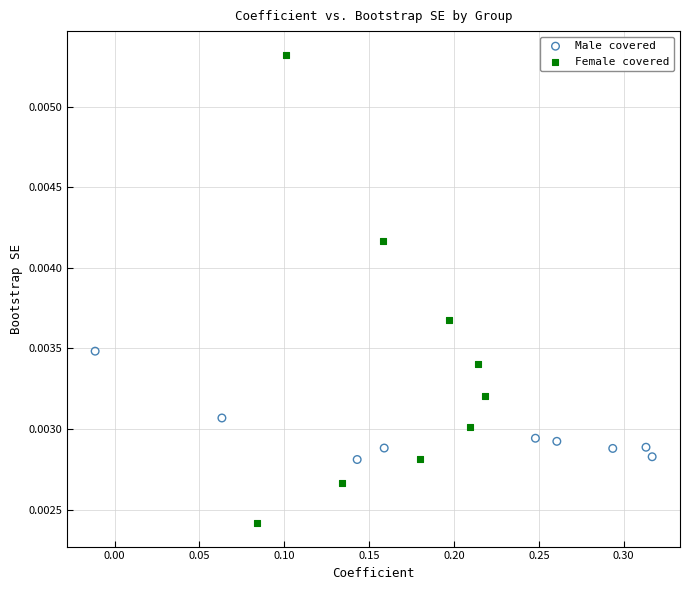

Which series reaches the minimum Y coordinate?

Female covered